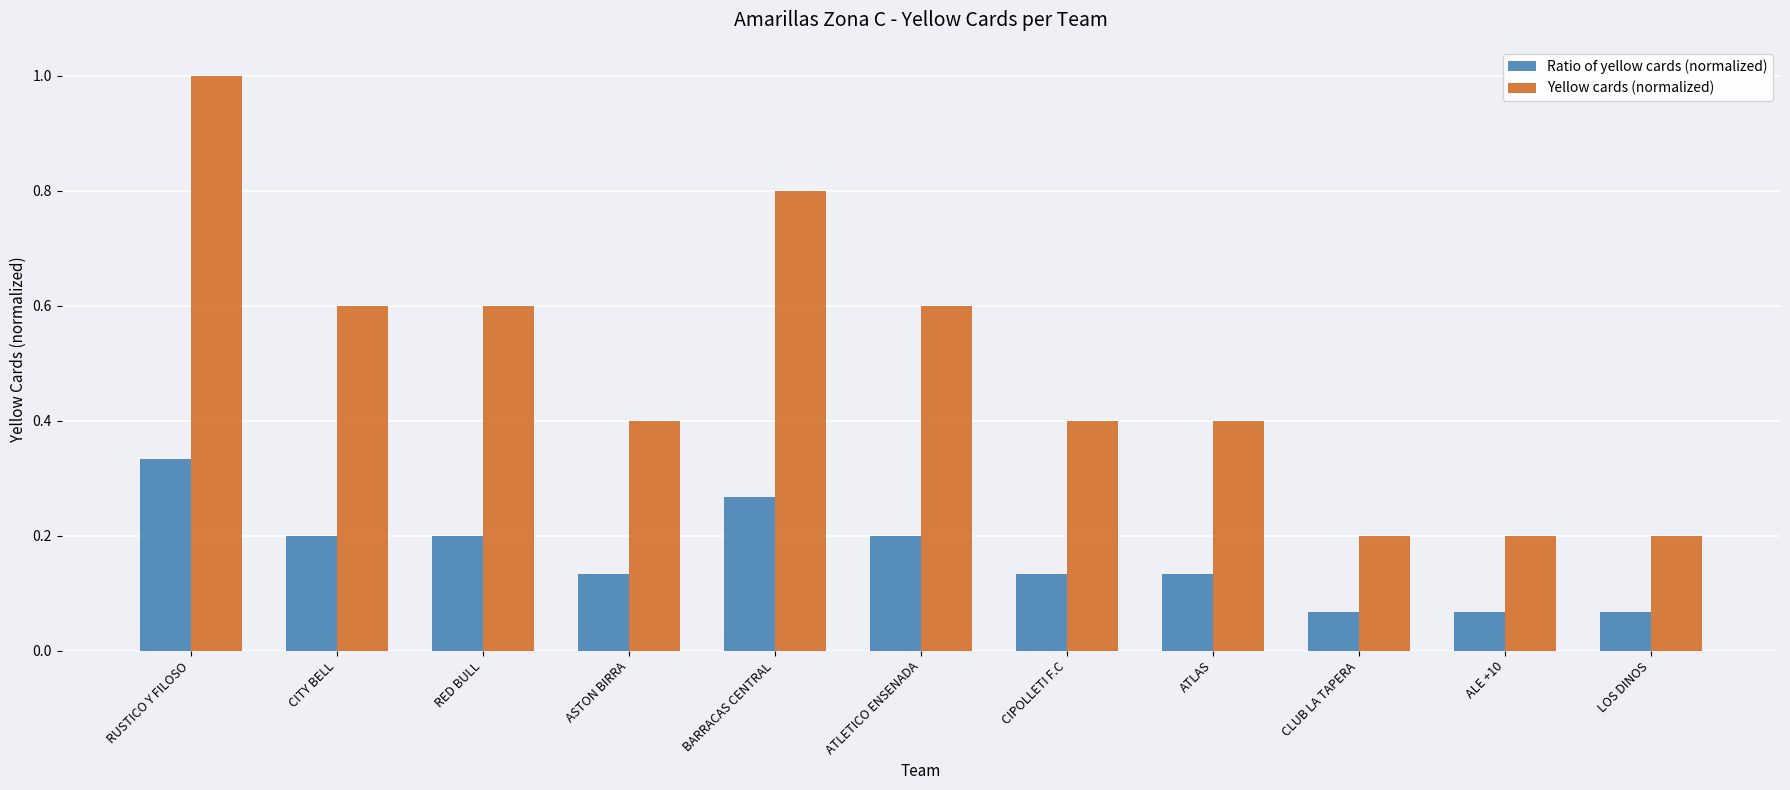

What is the approximate value of Yellow cards (normalized) at ATLETICO ENSENADA?

0.6